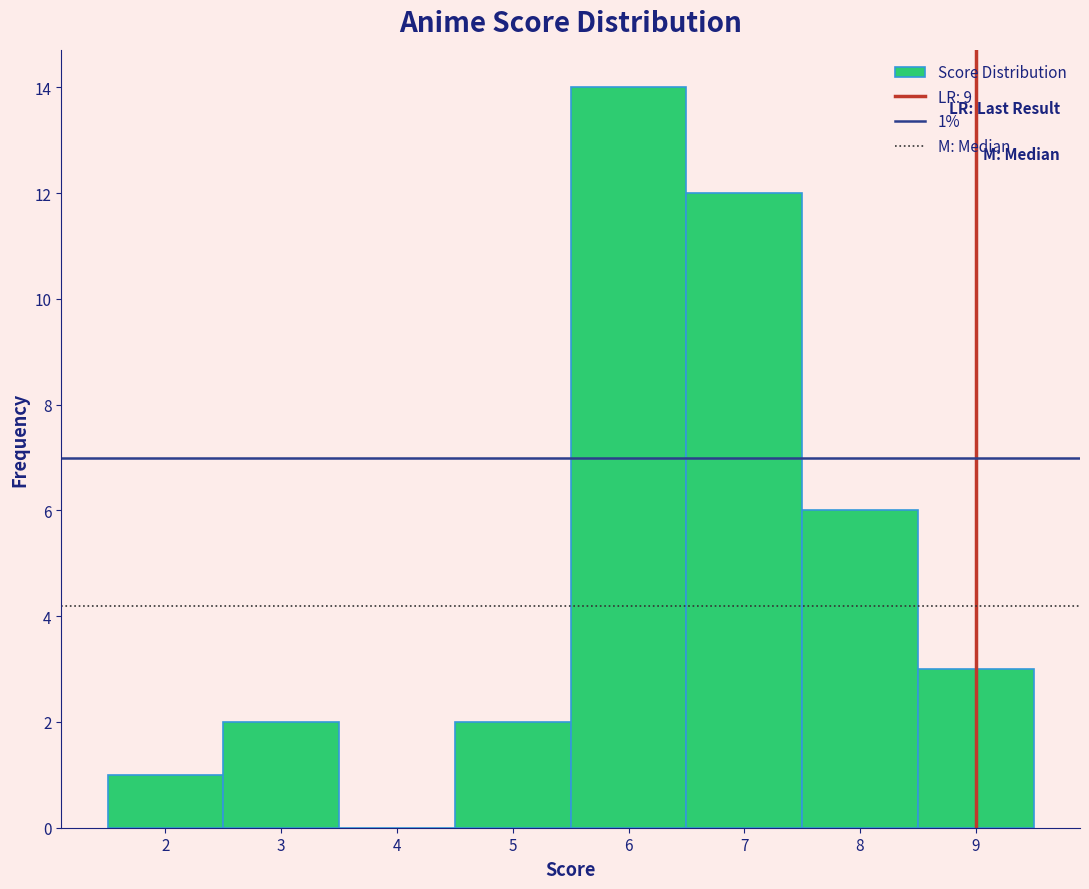

Over which range of the x-axis is the bar tallest?

5.5 to 6.5